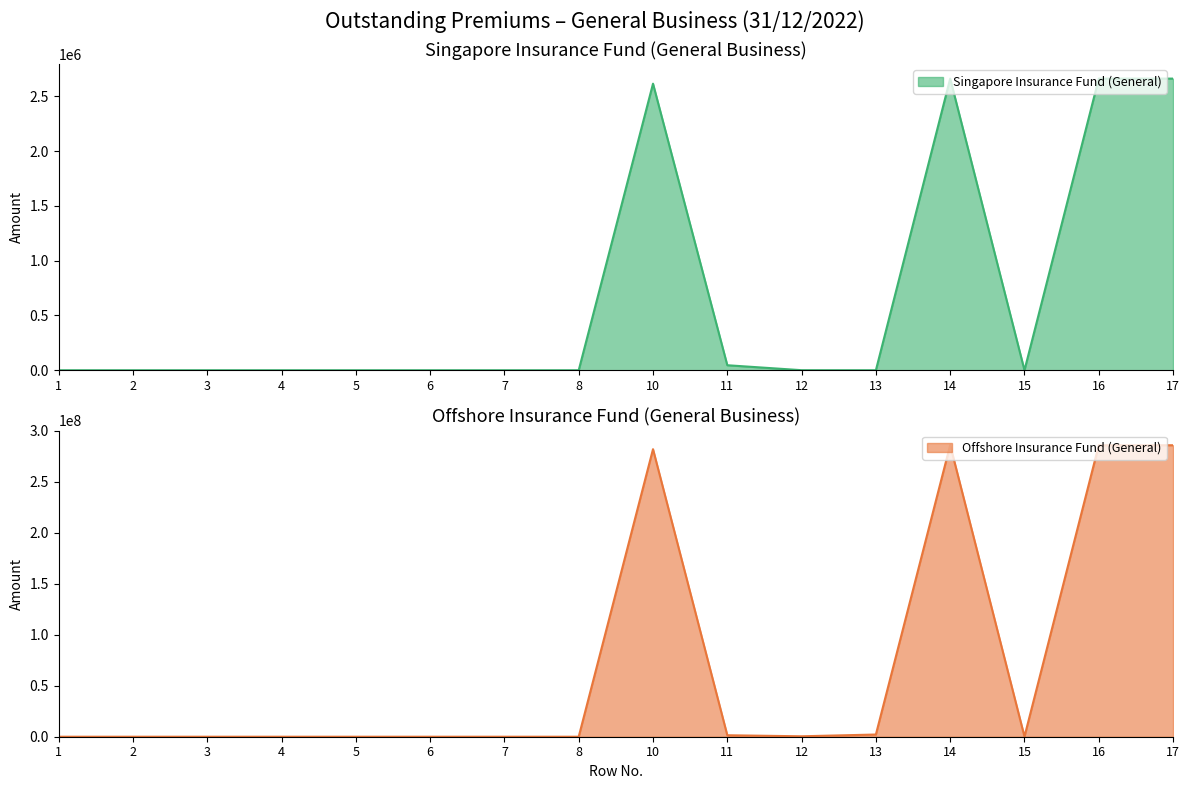

What is the difference between the highest and lowest values at 17?

283323444